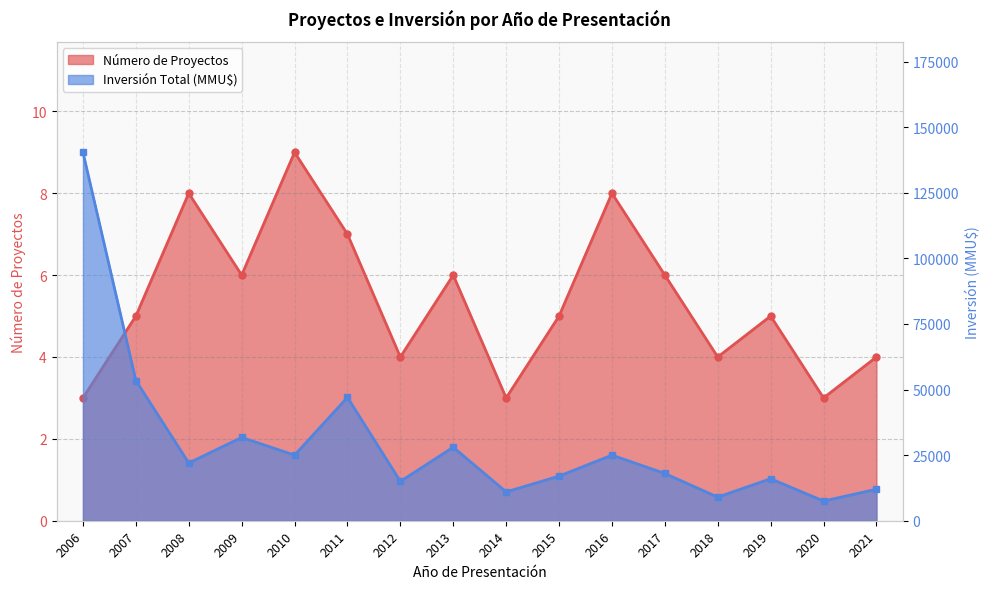

True or false: Inversión Total (MMU$) and Número de Proyectos intersect in this chart.

False